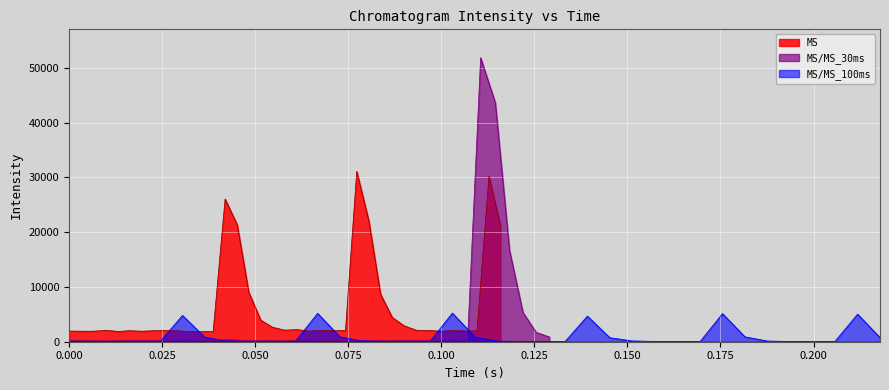

What is the maximum value for MS?

31093